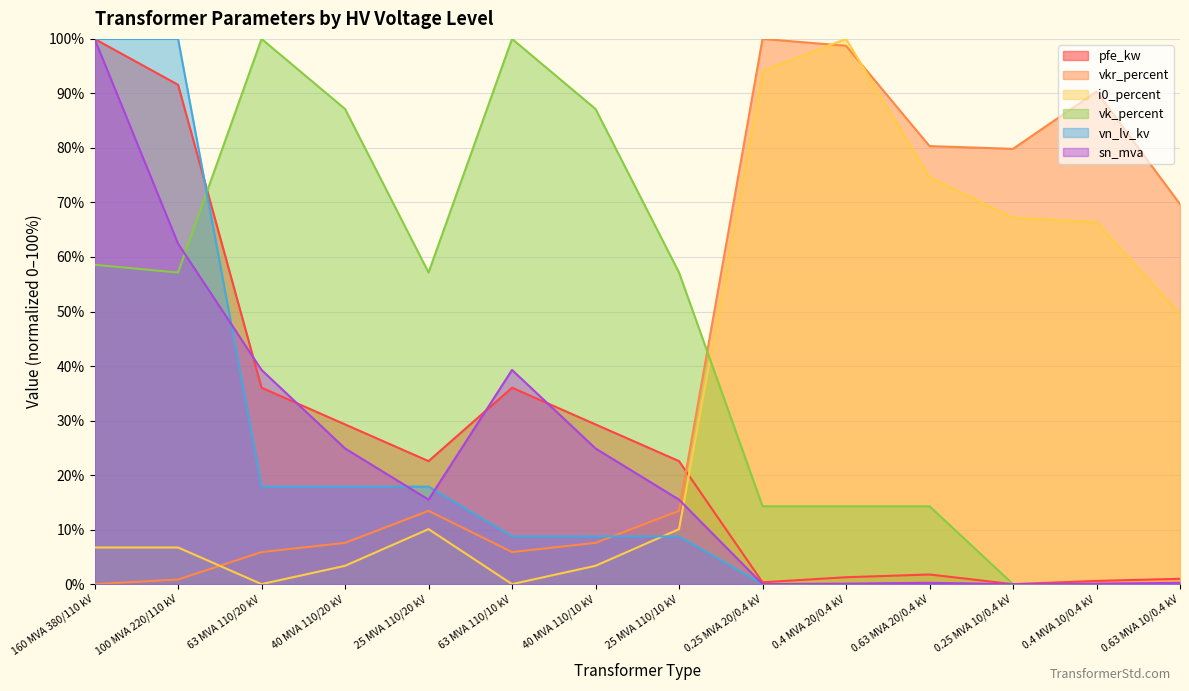

How many lines are shown in the chart?

6